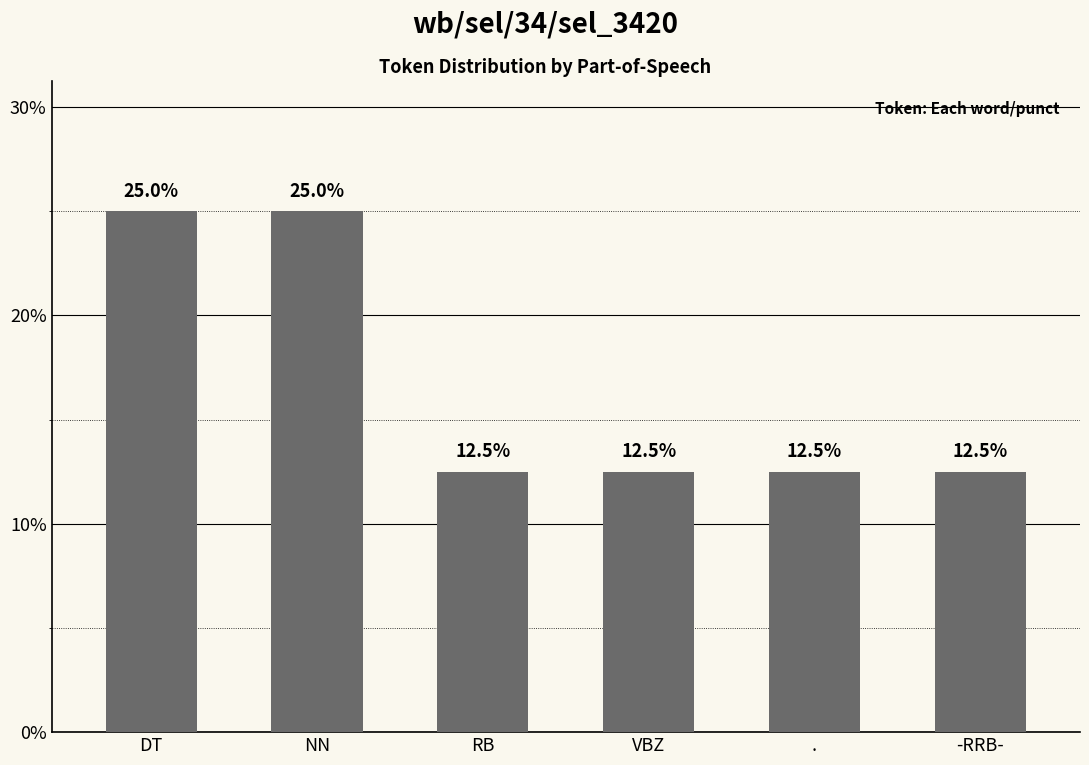

What position from the left is .?

5